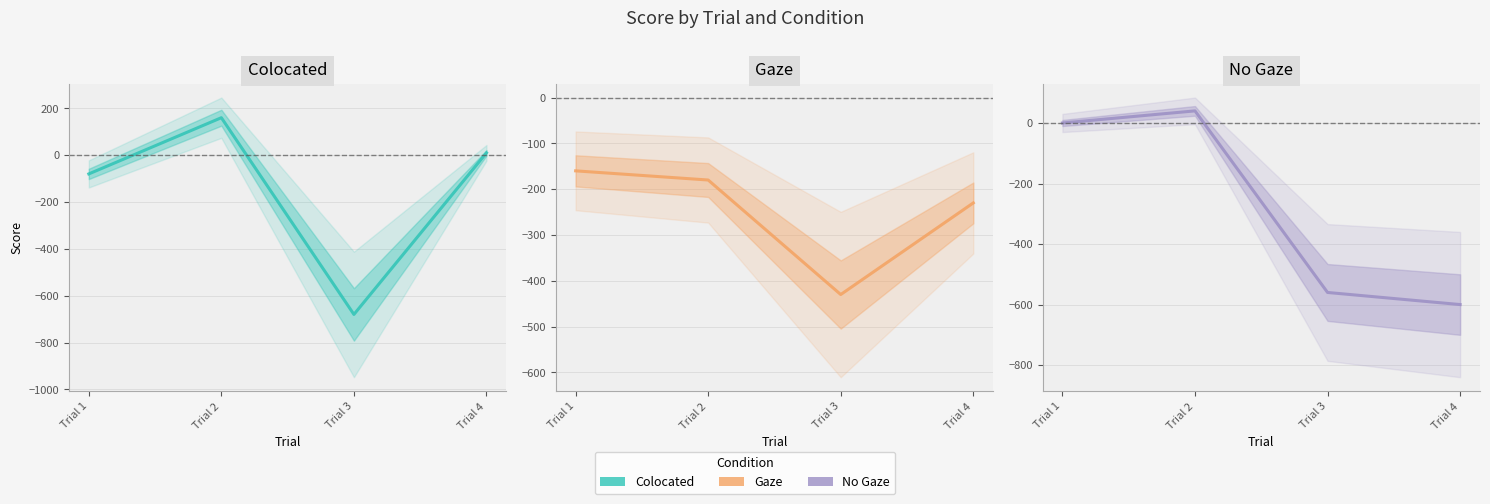

What is the value of the No Gaze point at the 4th from the left?

-600